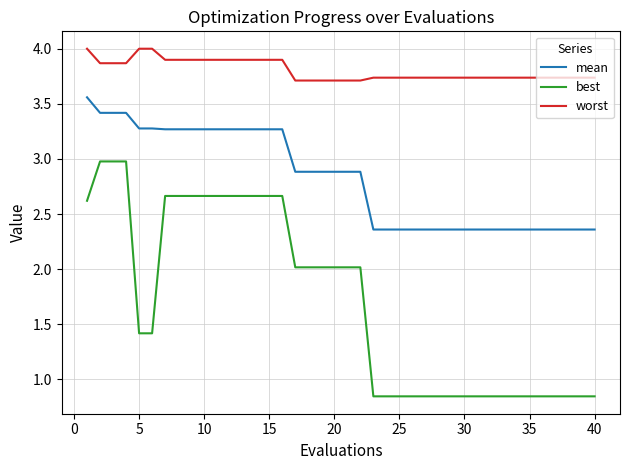

True or false: mean and best intersect in this chart.

False